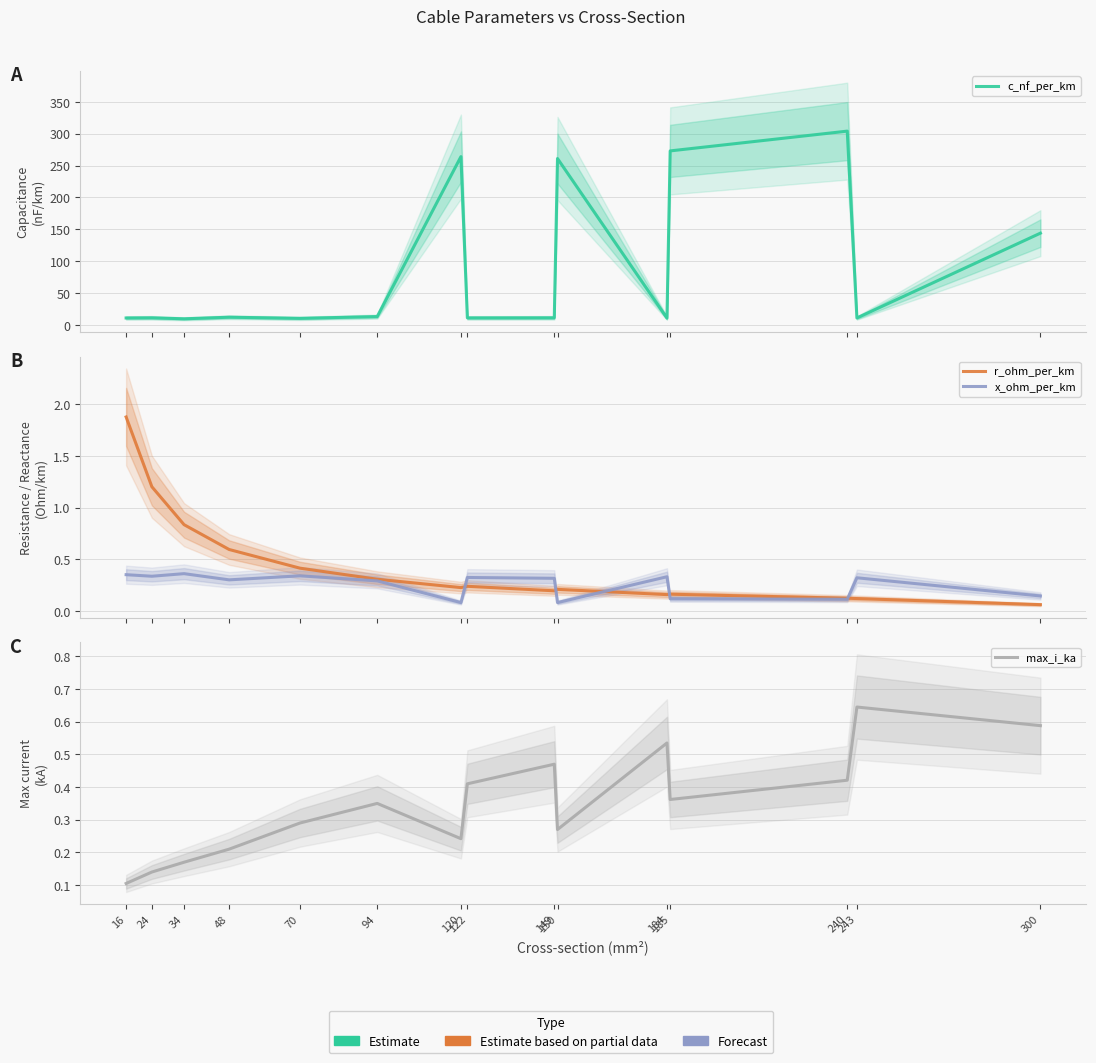

Reading left to right, what are all the values shown in this chart?

c_nf_per_km: 11.0	11.2	9.7	12.2	10.4	13.2	264.0	11.1	11.2	261.0	10.8	273.0	304.0	11.0	144.0
r_ohm_per_km: 1.9	1.2	0.8	0.6	0.4	0.3	0.2	0.2	0.2	0.2	0.2	0.2	0.1	0.1	0.1
x_ohm_per_km: 0.3	0.3	0.4	0.3	0.3	0.3	0.1	0.3	0.3	0.1	0.3	0.1	0.1	0.3	0.1
max_i_ka: 0.1	0.1	0.2	0.2	0.3	0.3	0.2	0.4	0.5	0.3	0.5	0.4	0.4	0.6	0.6